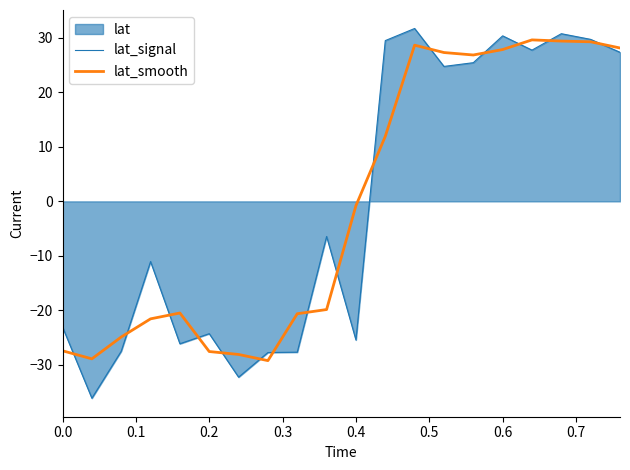

What is the lowest value of the lat_signal series?

-36.1